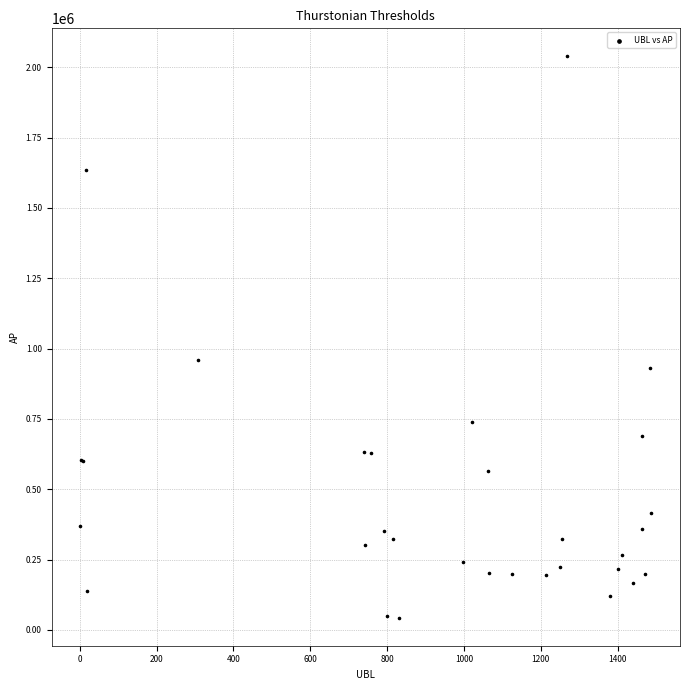

What Y value in the scatter plot is closest to 1040970?

960167